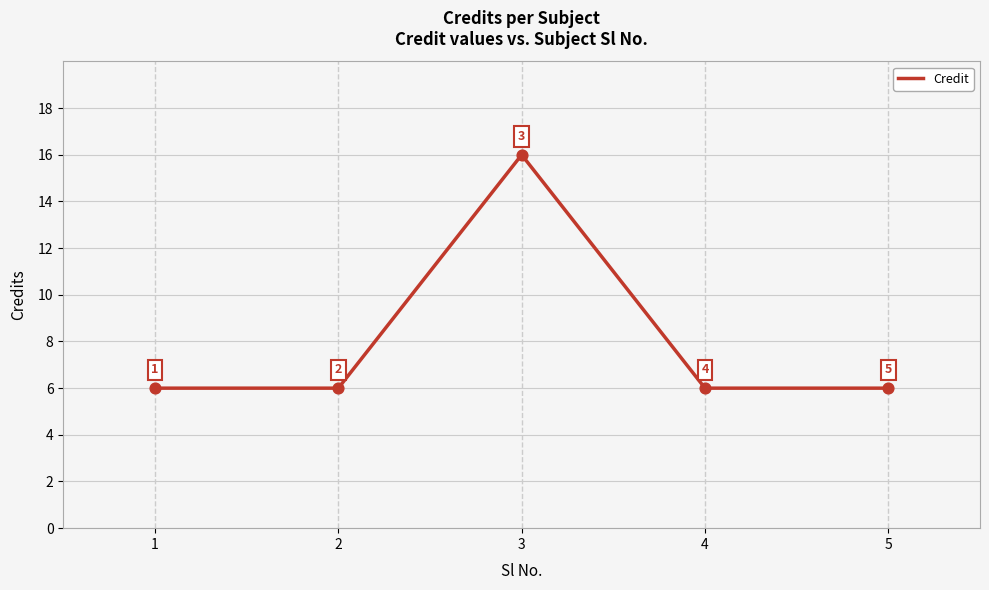

What is the change in value from 3 to 5?

-10